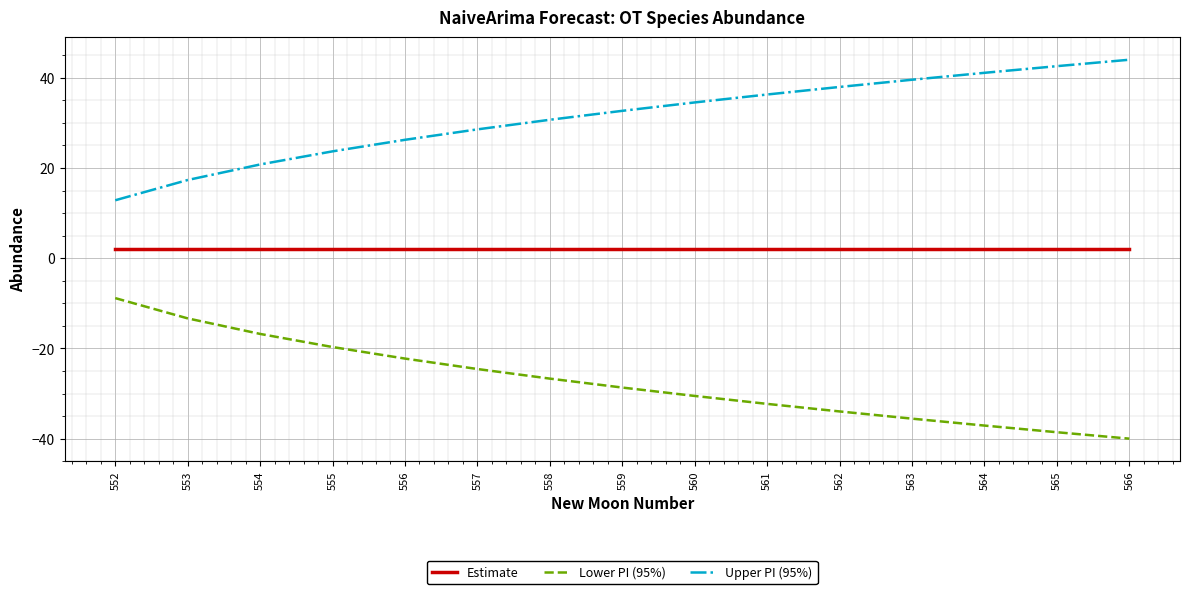

List the series in order of their overall mean, lowest first.

Lower PI (95%), Estimate, Upper PI (95%)